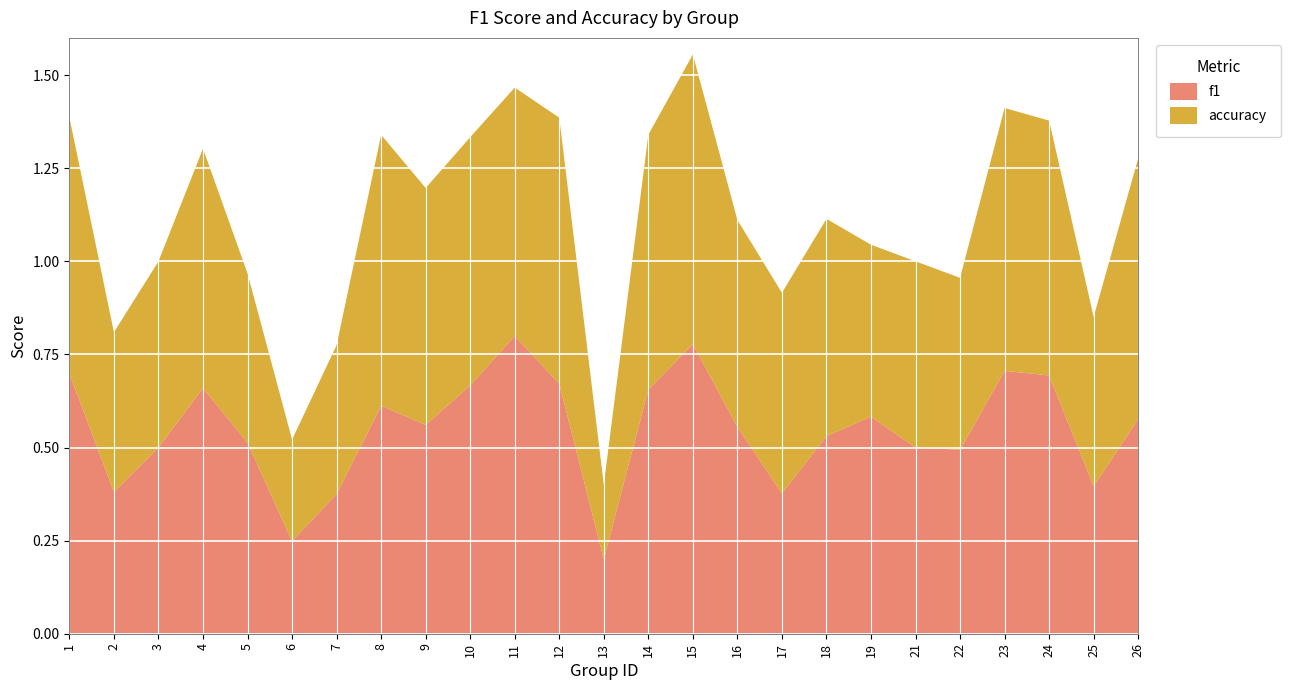

Reading left to right, transcribe all the data shown in this chart.

f1: 1=0.7	2=0.4	3=0.5	4=0.7	5=0.5	6=0.2	7=0.4	8=0.6	9=0.6	10=0.7	11=0.8	12=0.7	13=0.2	14=0.7	15=0.8	16=0.6	17=0.4	18=0.5	19=0.6	21=0.5	22=0.5	23=0.7	24=0.7	25=0.4	26=0.6
accuracy: 1=0.7	2=0.4	3=0.5	4=0.6	5=0.5	6=0.3	7=0.4	8=0.7	9=0.6	10=0.7	11=0.7	12=0.7	13=0.2	14=0.7	15=0.8	16=0.6	17=0.5	18=0.6	19=0.5	21=0.5	22=0.5	23=0.7	24=0.7	25=0.5	26=0.7